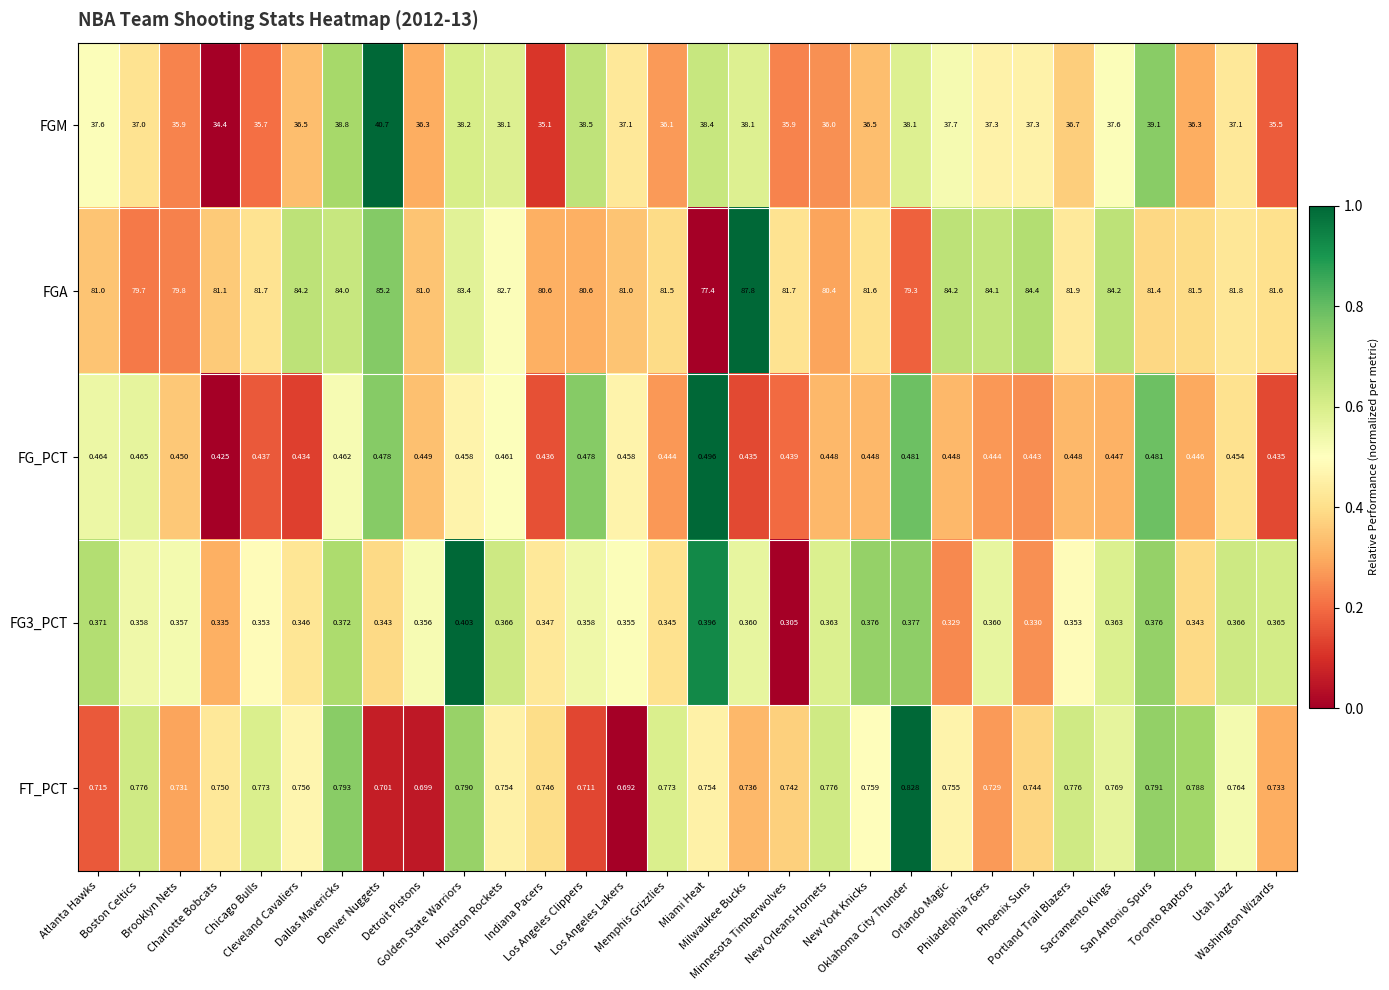

Which series has the largest range (max minus min)?

FGA